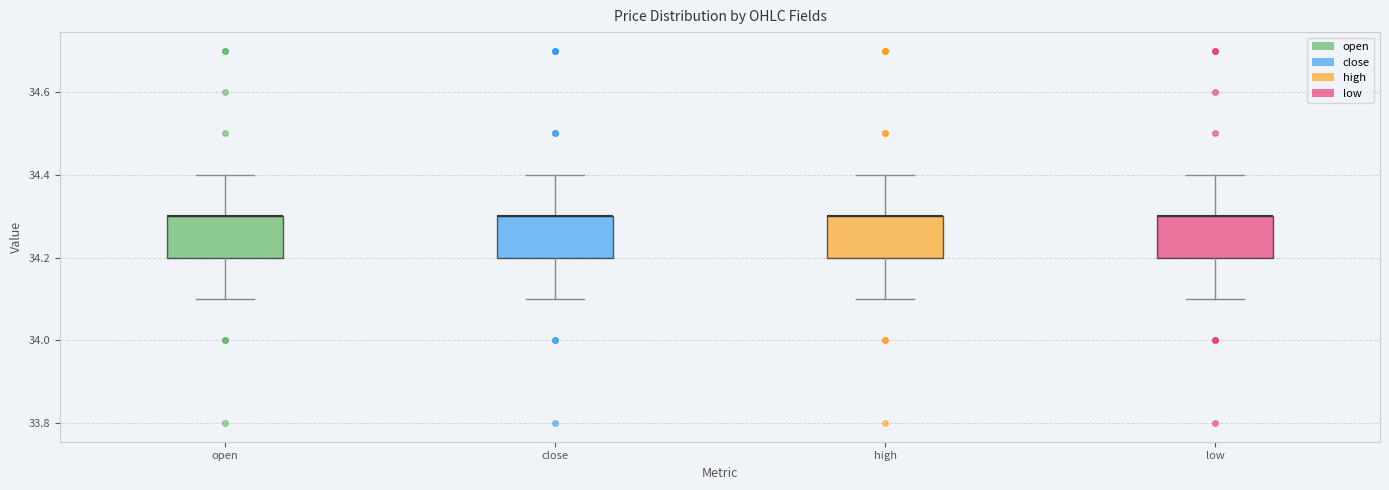

Reading left to right, transcribe this box plot: for each box, give where its median line is, the range the box spans, and where its two whiskers end, as read against the y-axis. The values are not printed on the chart, so give them approximately, as read against the axis.

open: median 34.3 (drawn on the box's upper edge), box 34.2 to 34.3, whiskers 34.1 to 34.4
close: median 34.3 (drawn on the box's upper edge), box 34.2 to 34.3, whiskers 34.1 to 34.4
high: median 34.3 (drawn on the box's upper edge), box 34.2 to 34.3, whiskers 34.1 to 34.4
low: median 34.3 (drawn on the box's upper edge), box 34.2 to 34.3, whiskers 34.1 to 34.4